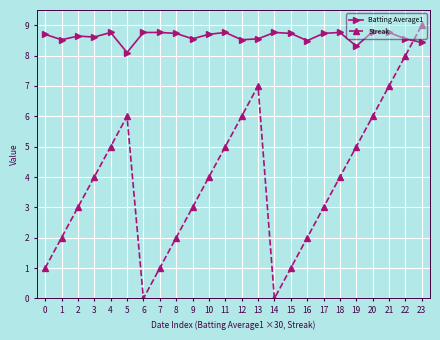

What value does the Streak series have at 22?

8.0